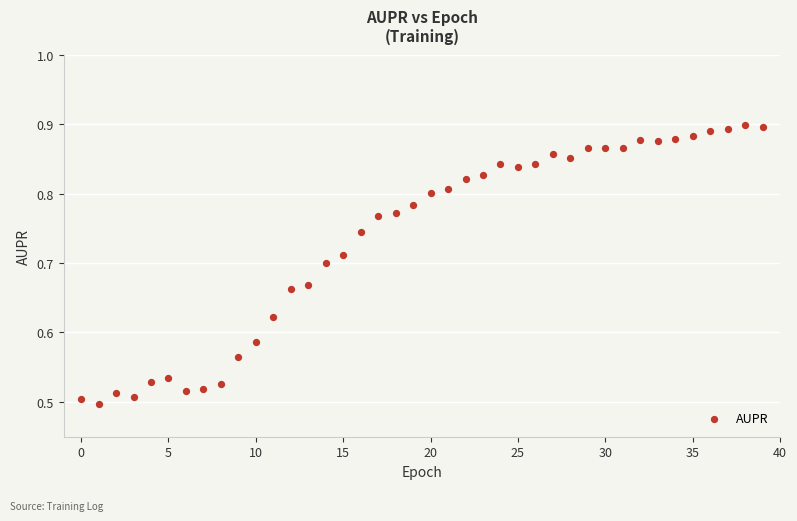

What is the range of Y values (max minus min)?

0.4